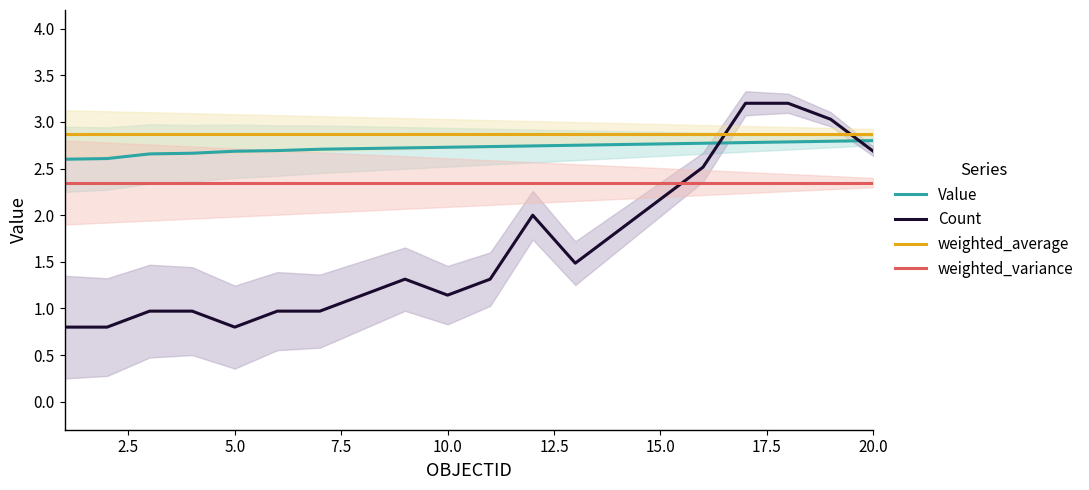

True or false: Value has a value of 1.8 at 20.0.

False